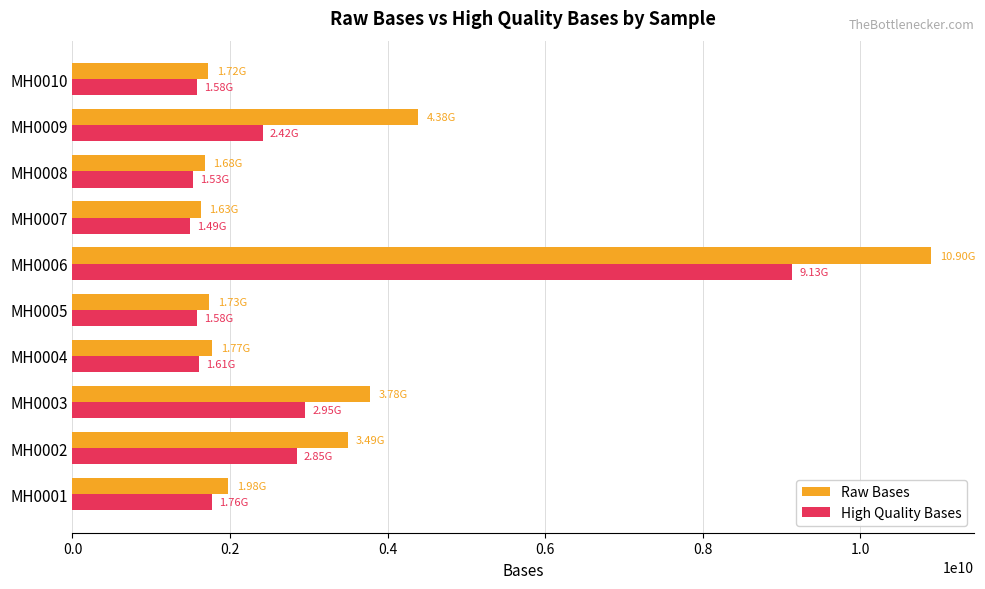

What is the average value of the High Quality Bases series?

2690127977